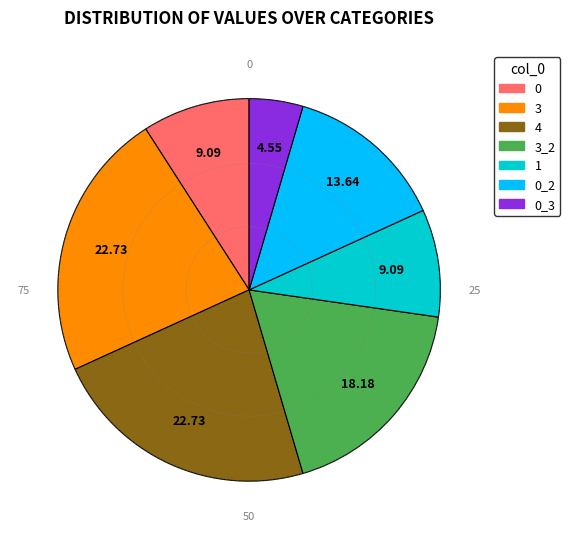

Is there a majority slice in this chart?

No